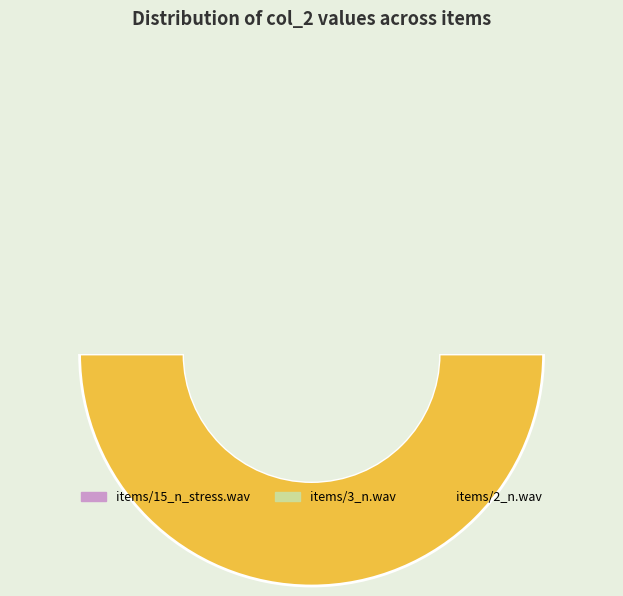

Count the number of slices in the pie.

3